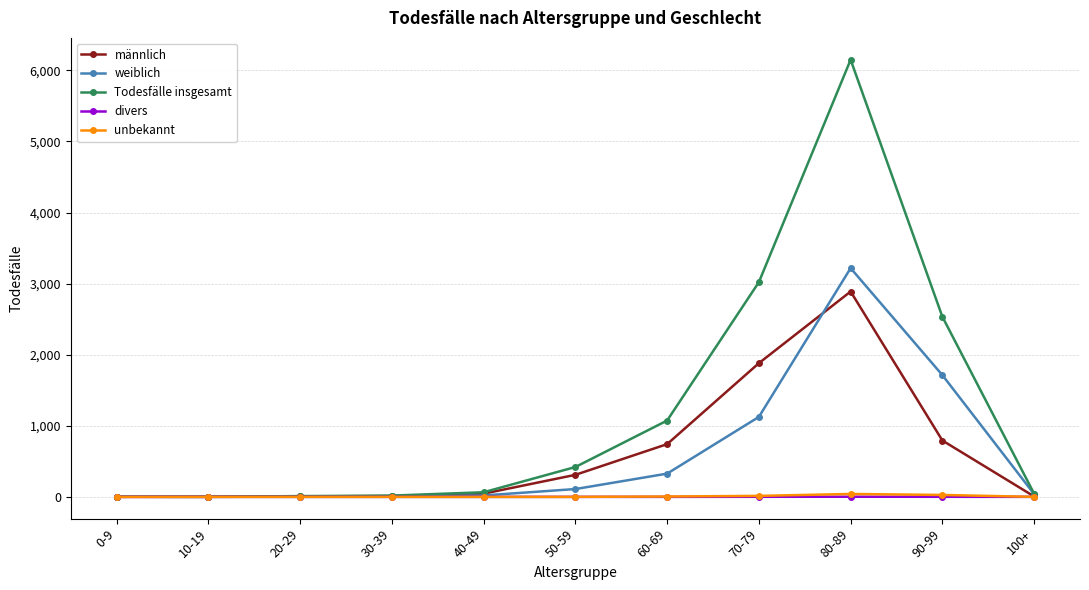

What is the maximum value shown in the chart?

6150